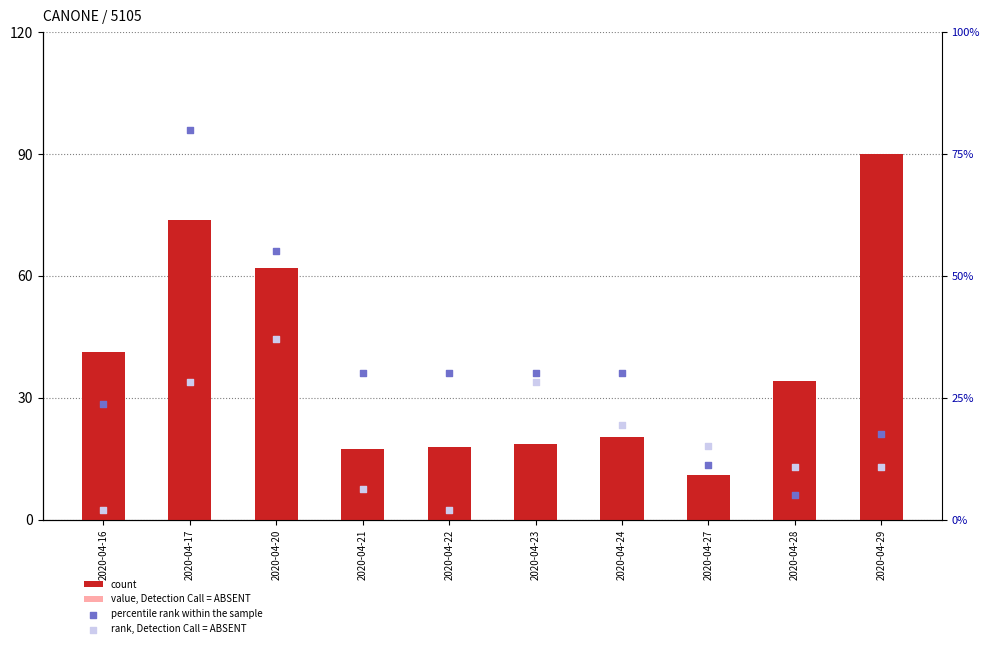

At how many categories does at least one series exceed 50?

3